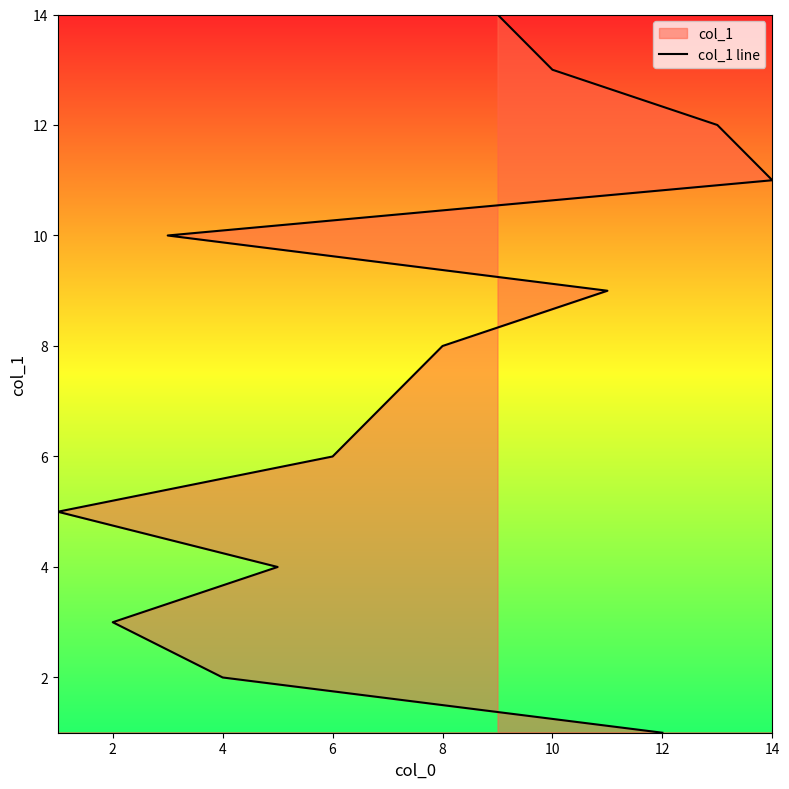

Count the number of categories in the chart.

14